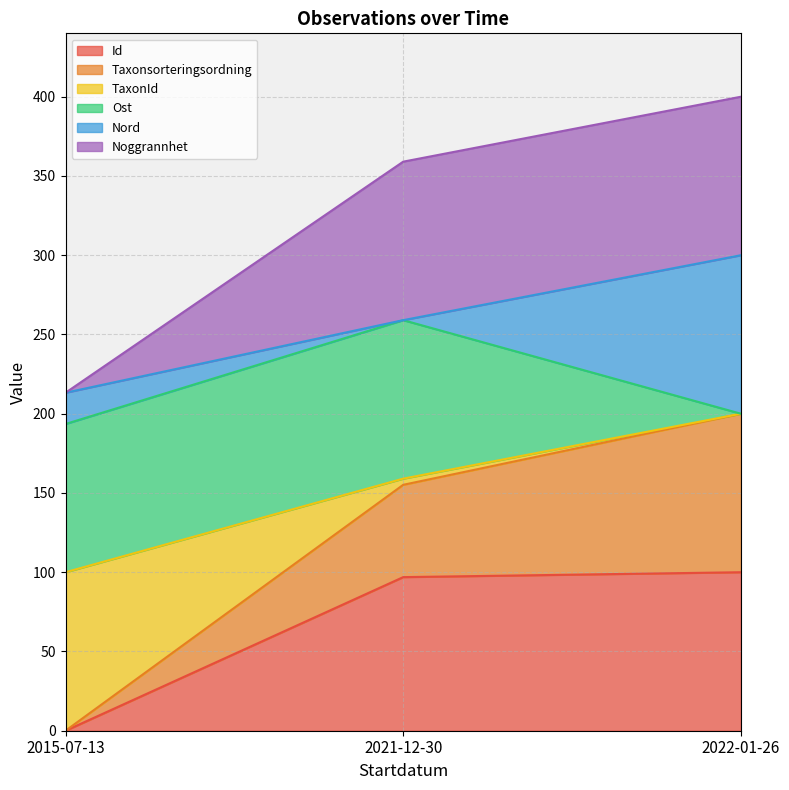

What is the sum of the Id values at 2015-07-13 and 2021-12-30?

96.9